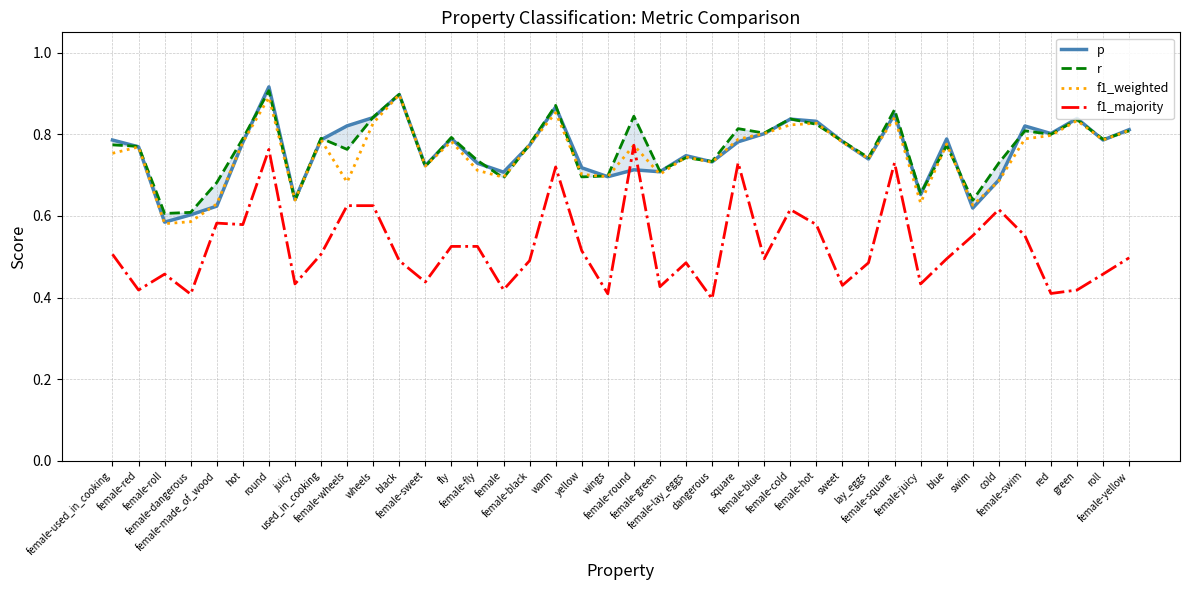

What is the sum of all f1_majority values?

21.0